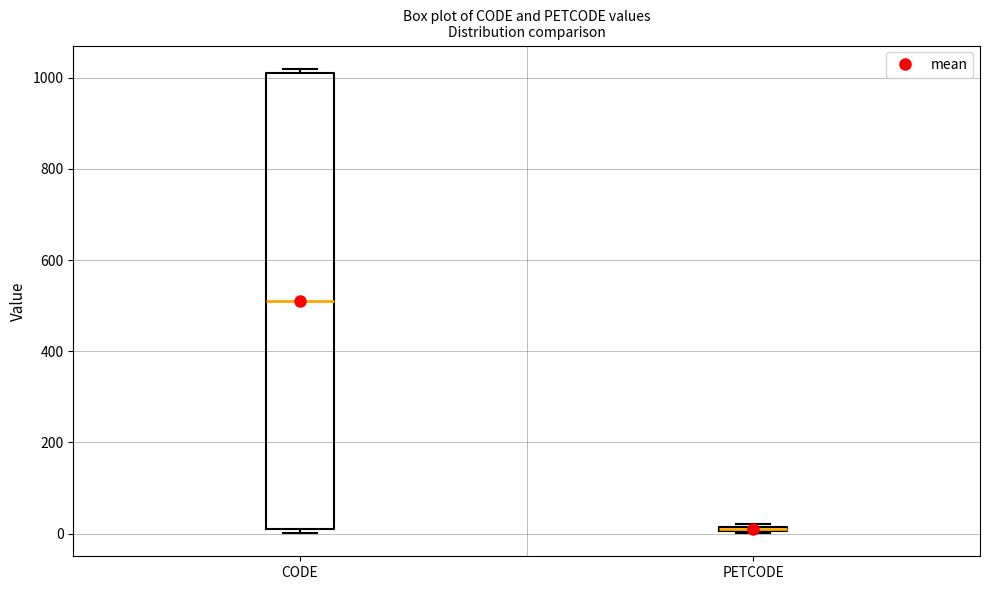

Comparing the boxes themselves (not the whiskers), which one is the tallest?

CODE